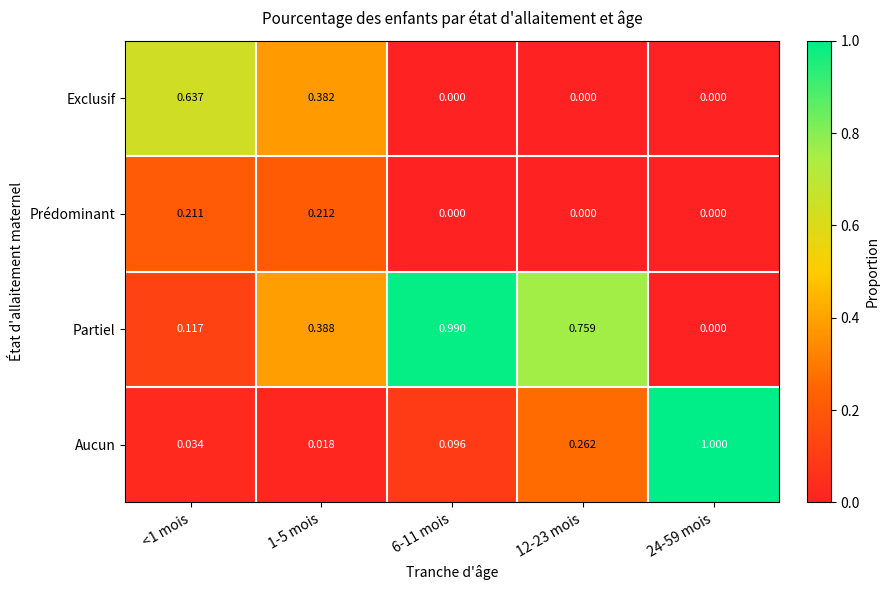

Rank the series at 1-5 mois from highest to lowest value.

Partiel, Exclusif, Prédominant, Aucun